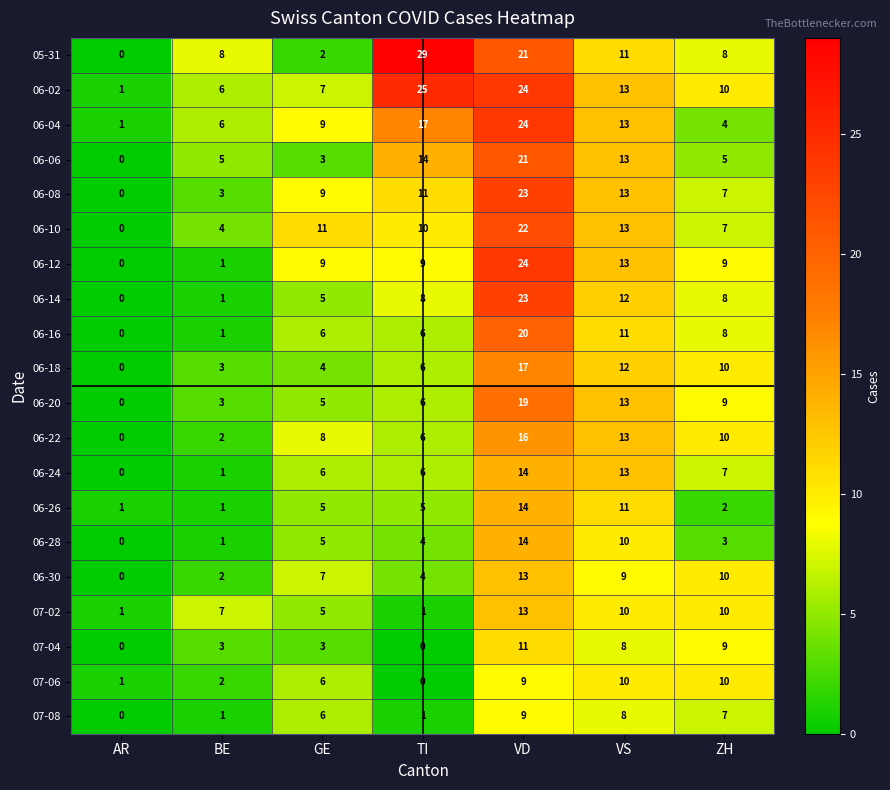

What is the difference between the 06-28 values at VD and ZH?

11